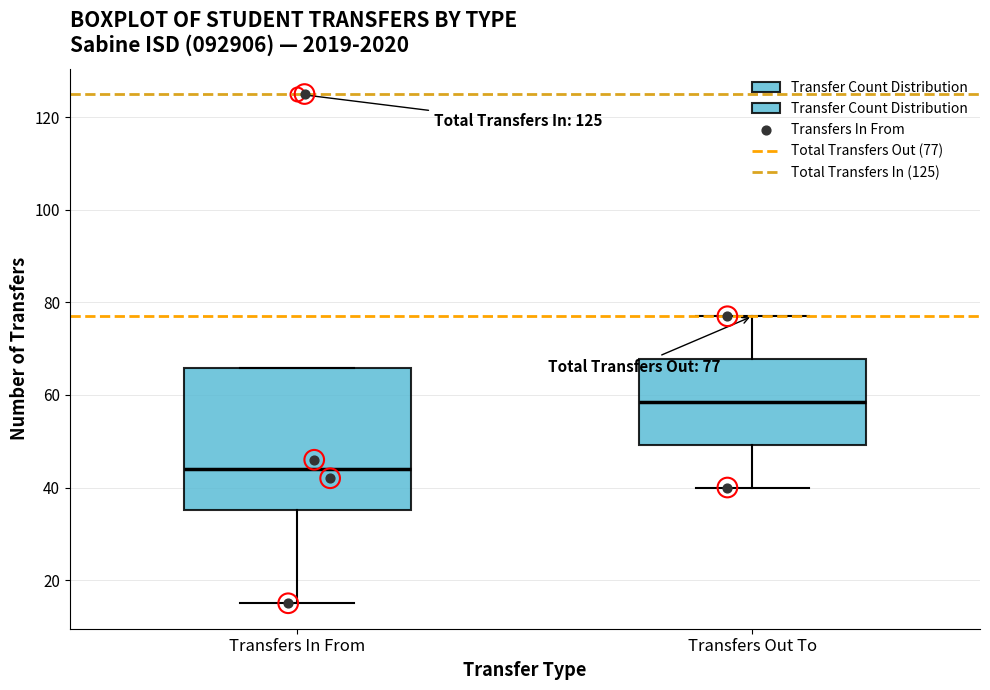

Which box is the tallest, from its lower edge to its upper edge?

Transfers In From